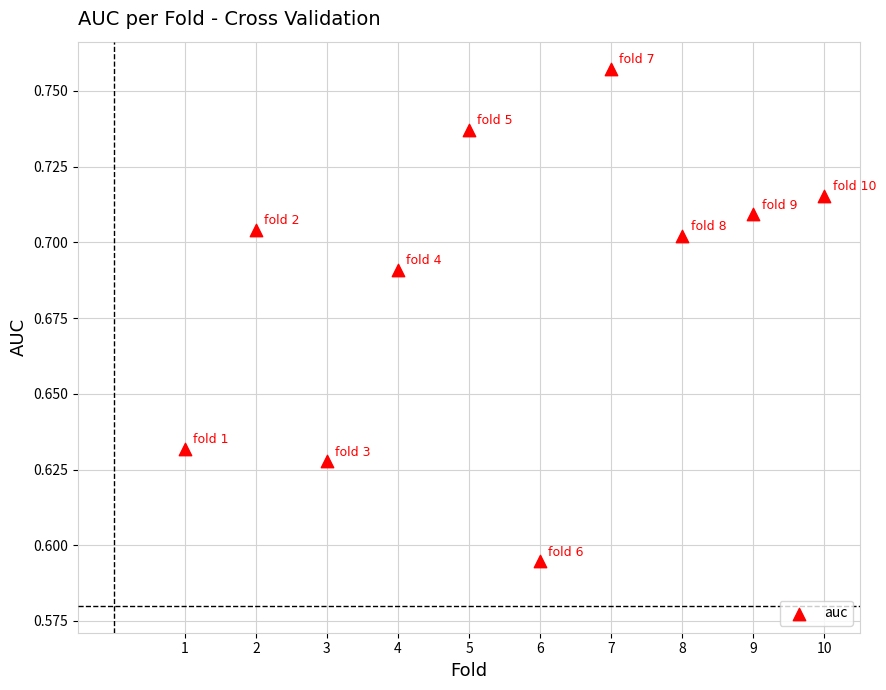

What is the range of X values (max minus min)?

9.0